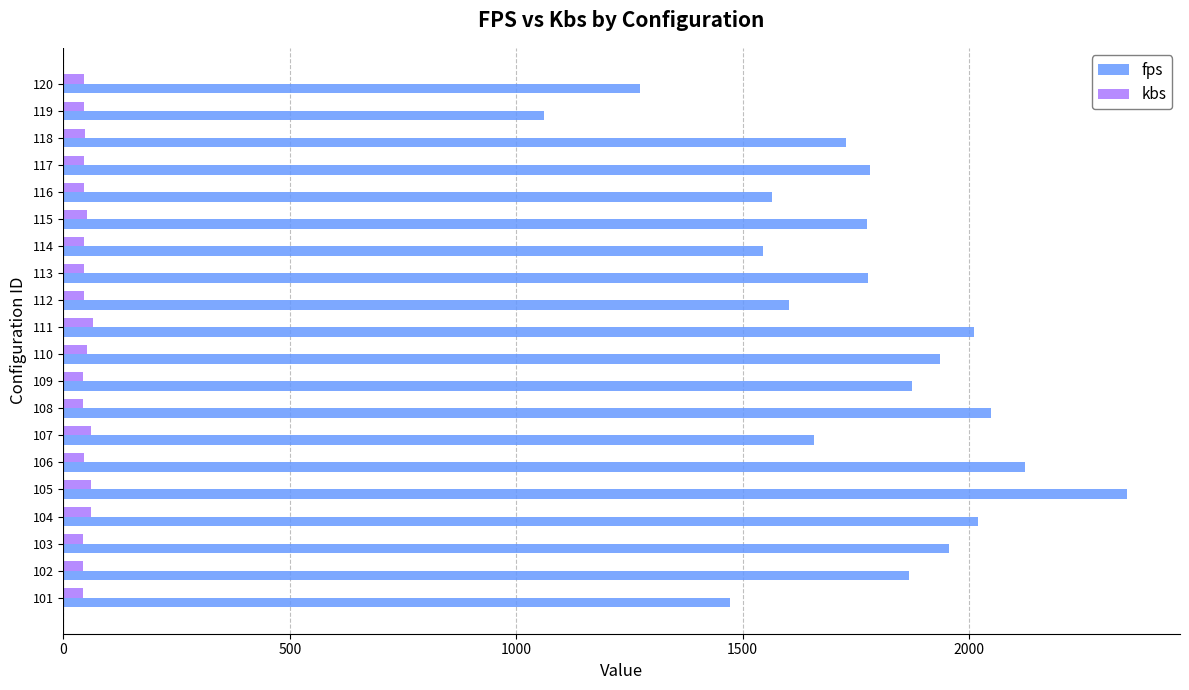

How many series are shown in this chart?

2